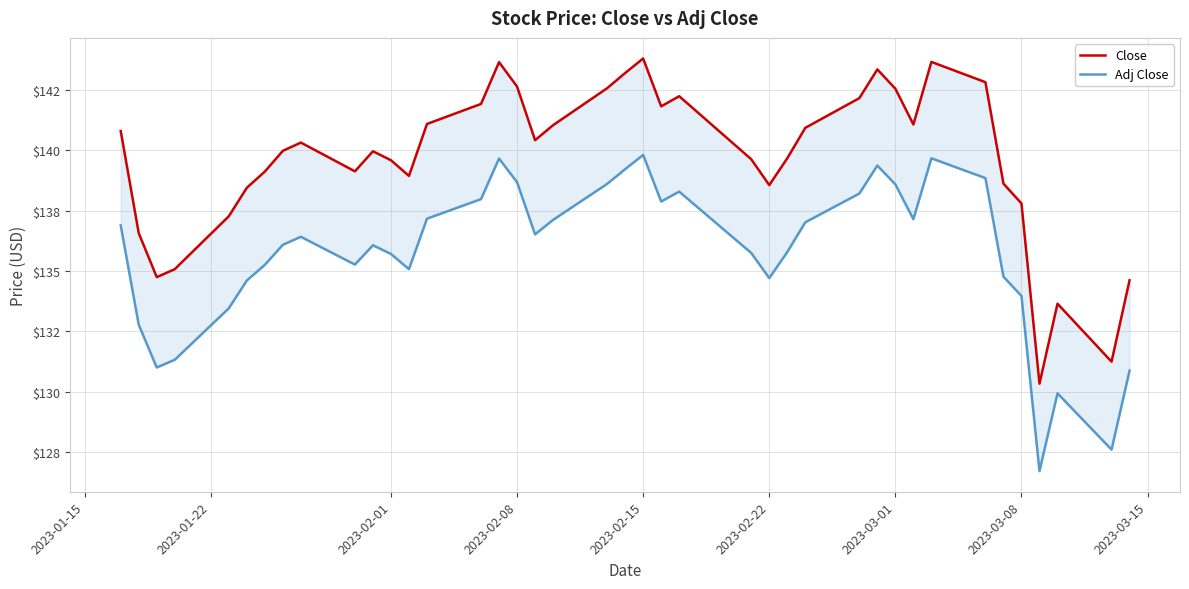

How many interior local valleys does the Adj Close series have?

9